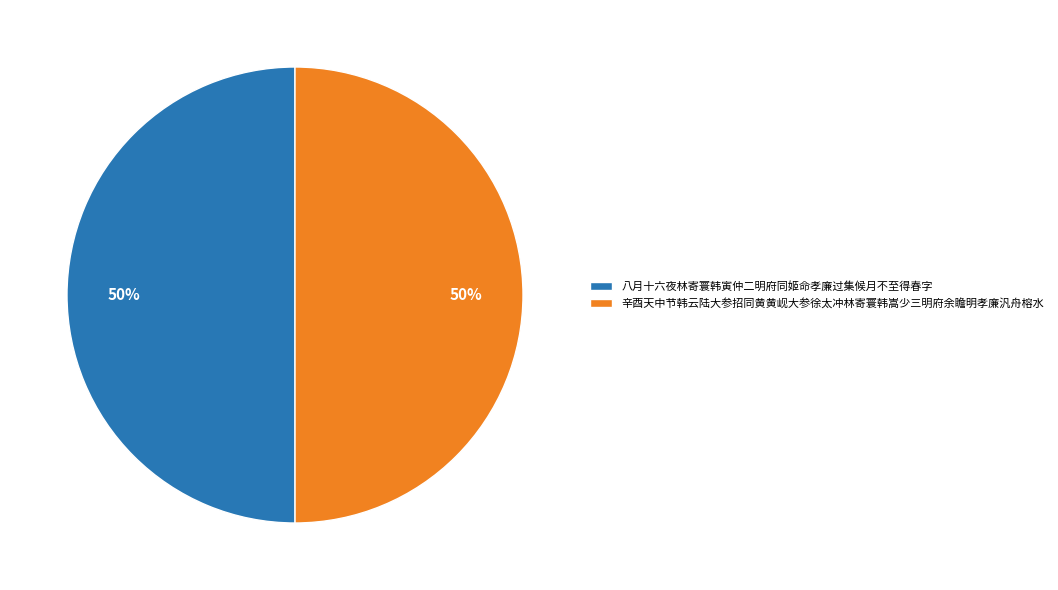

Is the sum of 八月十六夜林寄寰韩寅仲二明府同姬命孝廉过集候月不至得春字 and 辛酉天中节韩云陆大参招同黄黄岘大参徐太冲林寄寰韩嵩少三明府余瞻明孝廉汎舟榕水 greater than half?

Yes